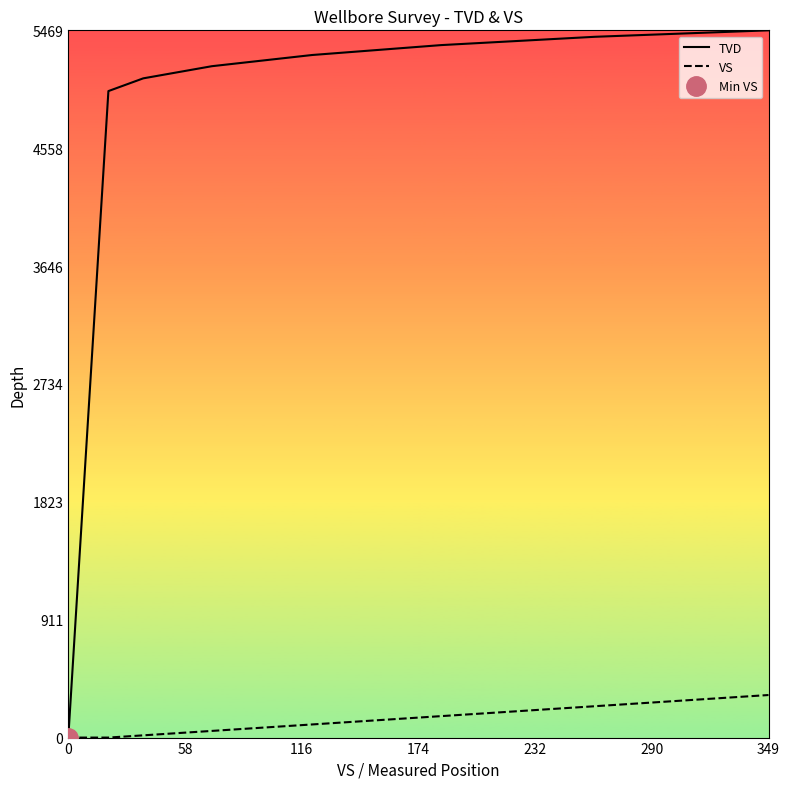

What is the highest value of the VS series?

329.2